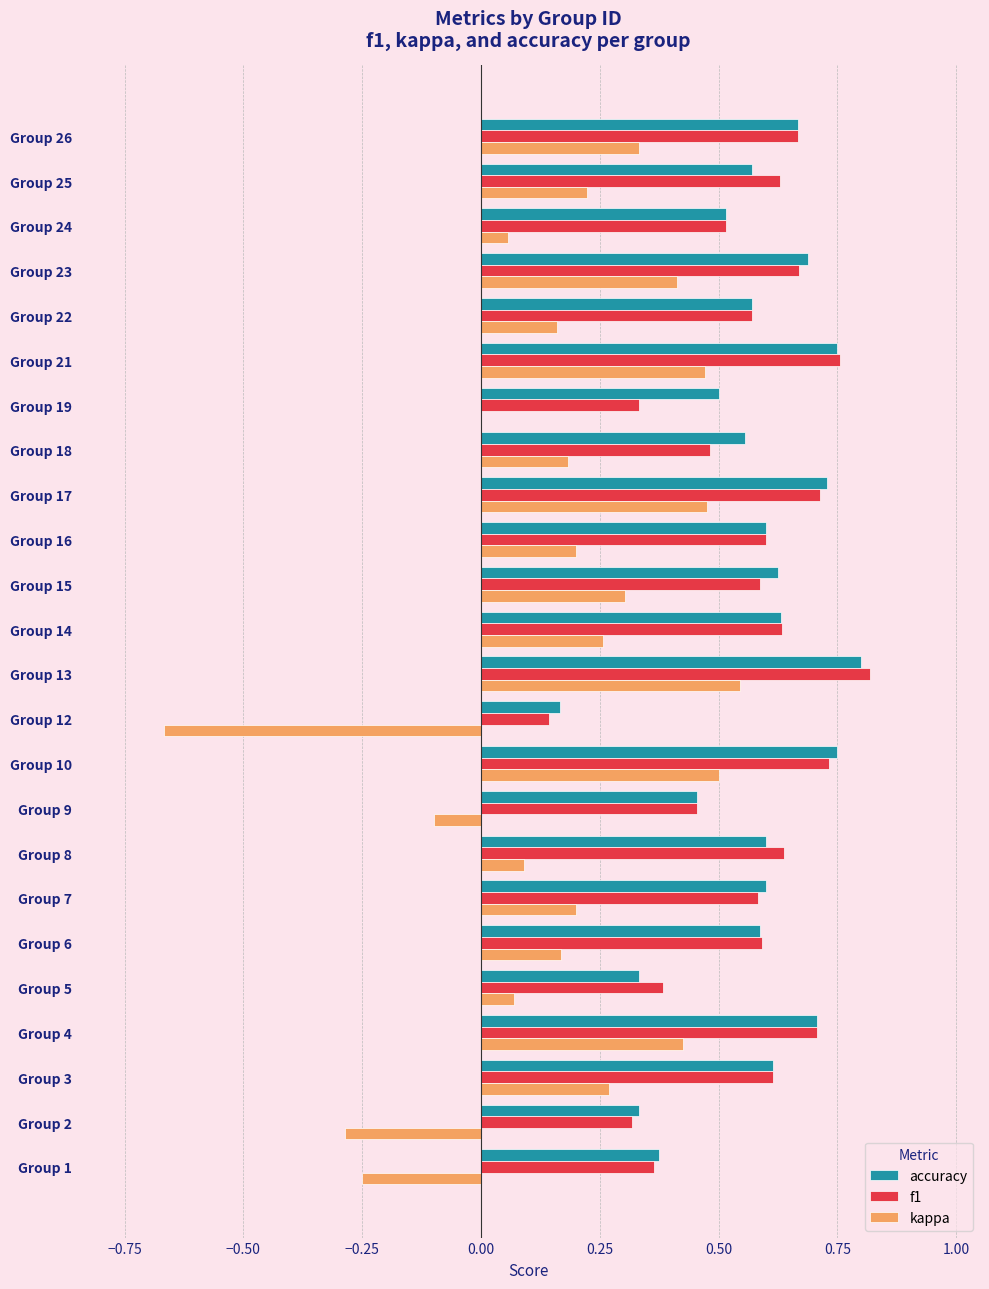

How many data points does each series have?

24